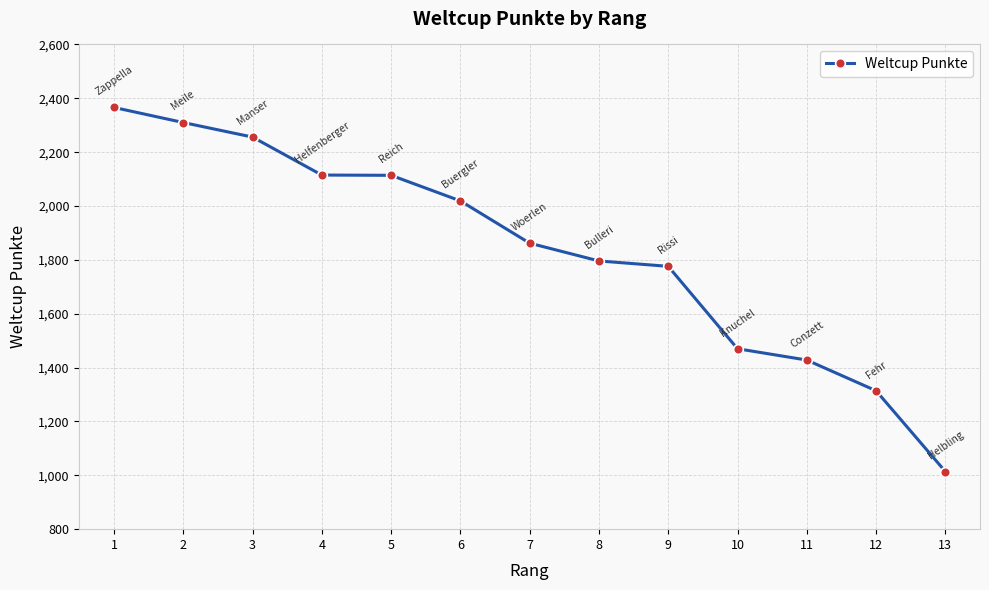

Approximately how many times larger is the value at 9 compared to 12?

1.4